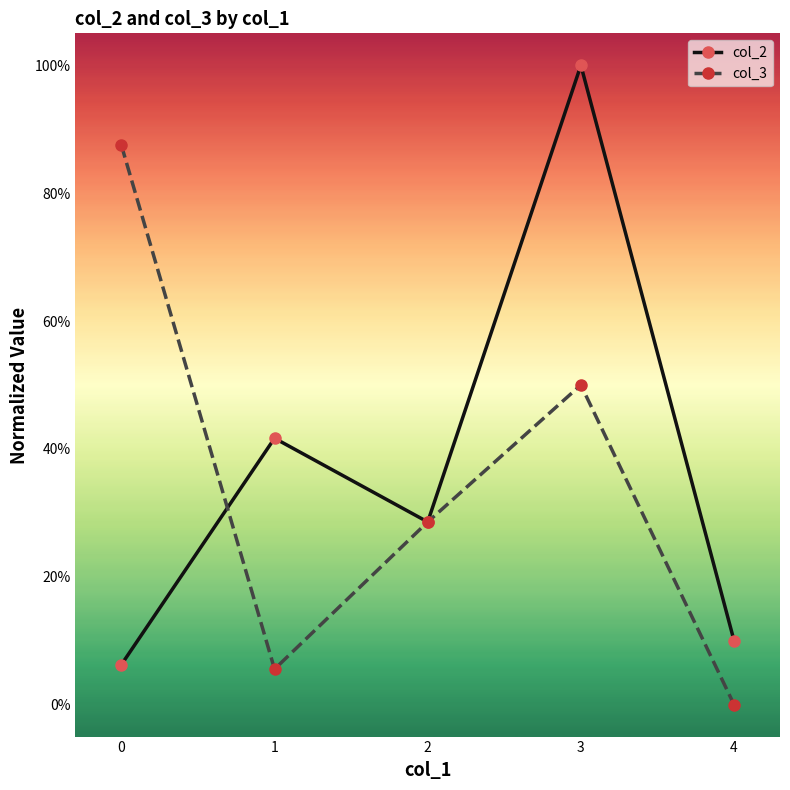

Where do col_3 and col_2 first cross each other?

0 and 1